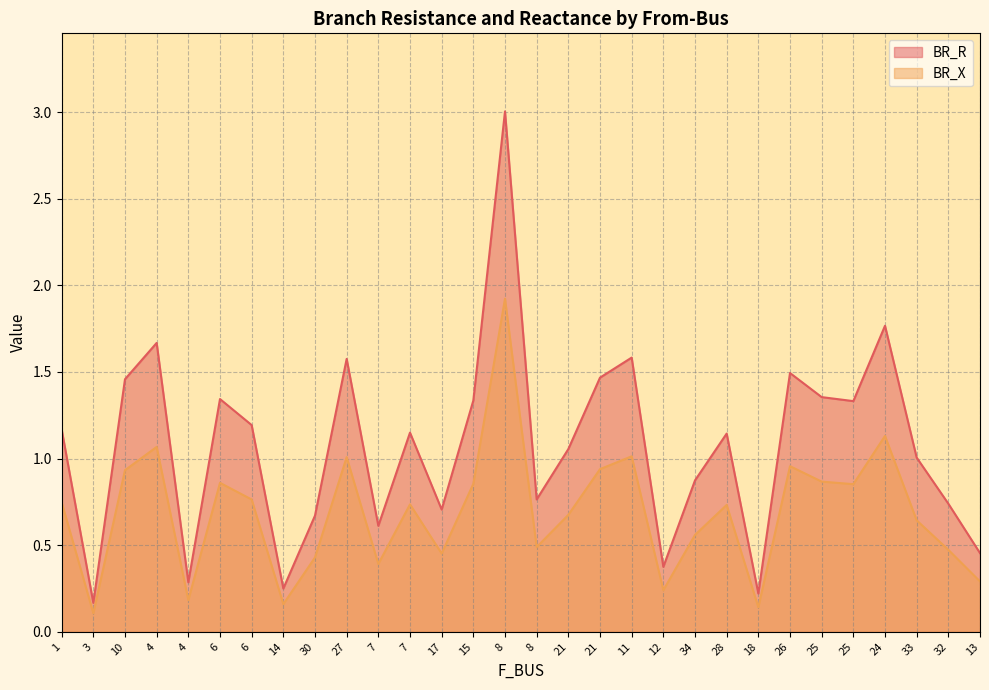

True or false: BR_R and BR_X cross at least once.

False